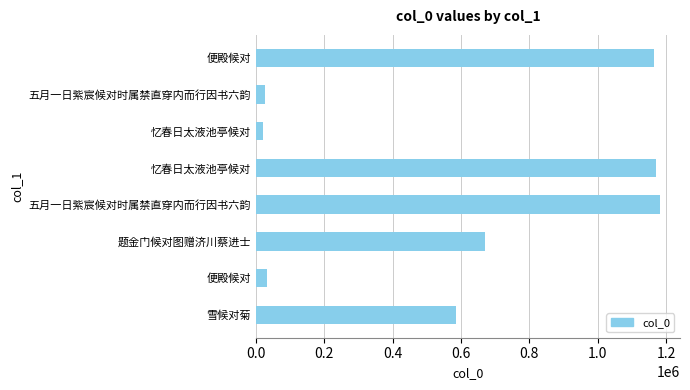

Count the number of data series in this chart.

1